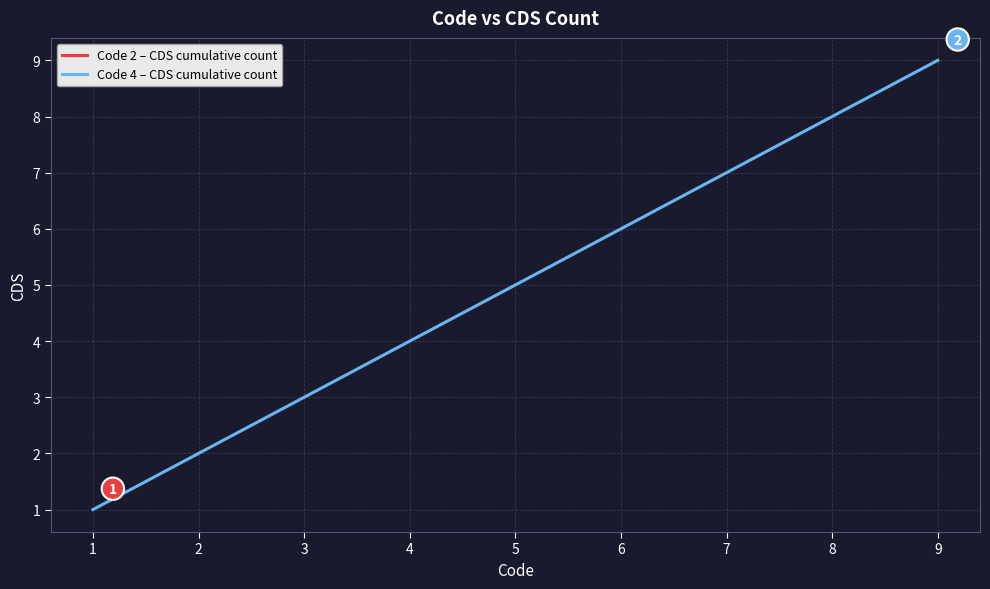

True or false: Code 4 – CDS cumulative count has a value of 10 at 6.

False